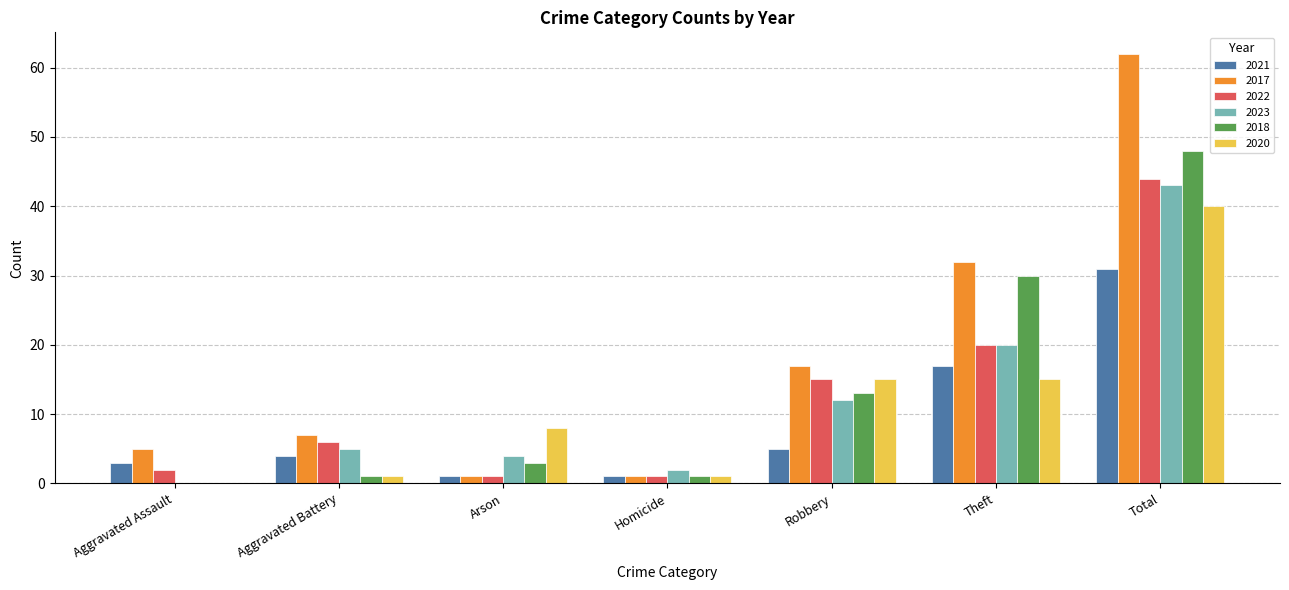

Is the value of 2017 at Aggravated Battery greater than the value of 2021 at Total?

No